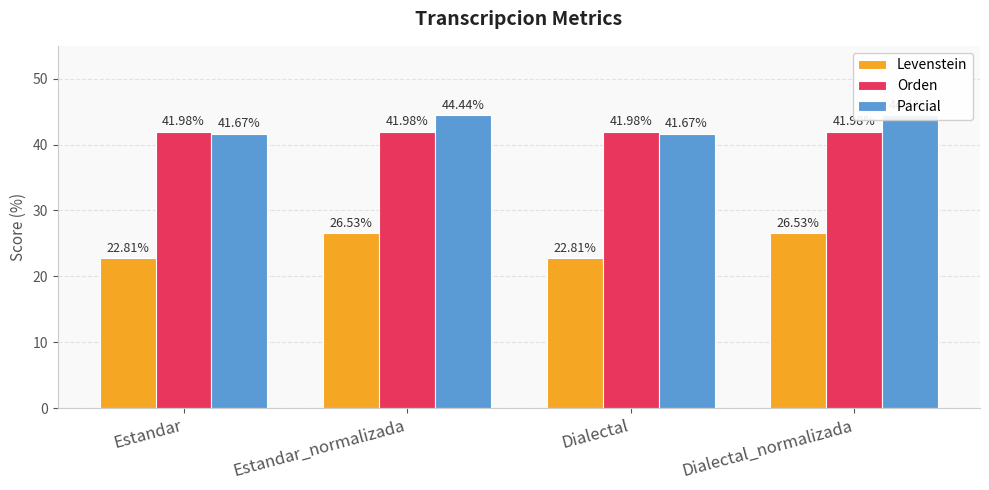

What are all the series names shown in the legend?

Levenstein, Orden, Parcial